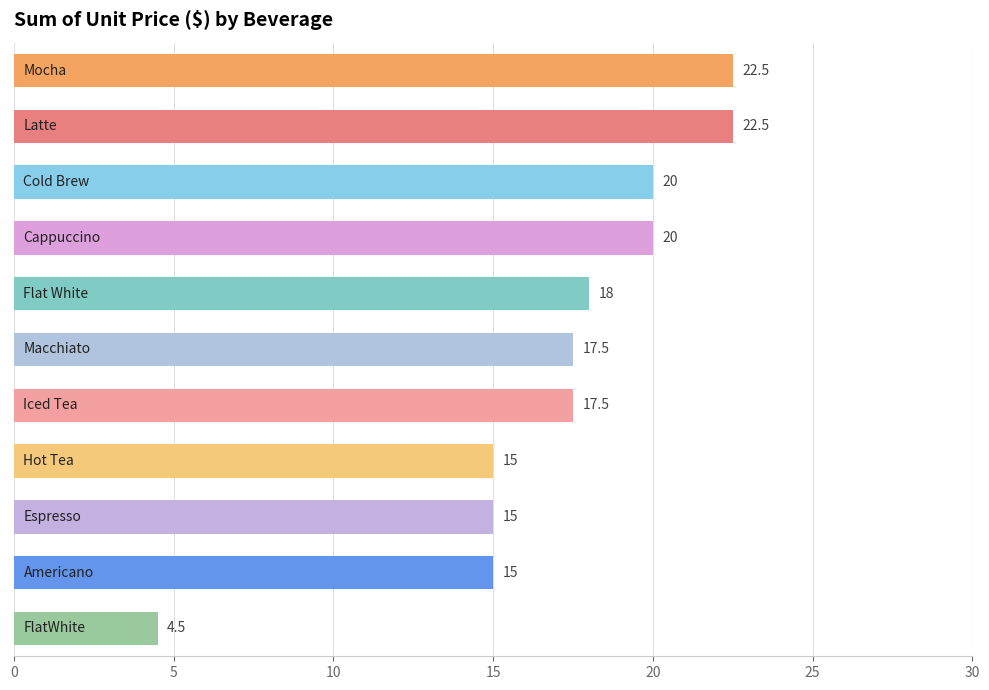

What is the sum of all values?

187.5